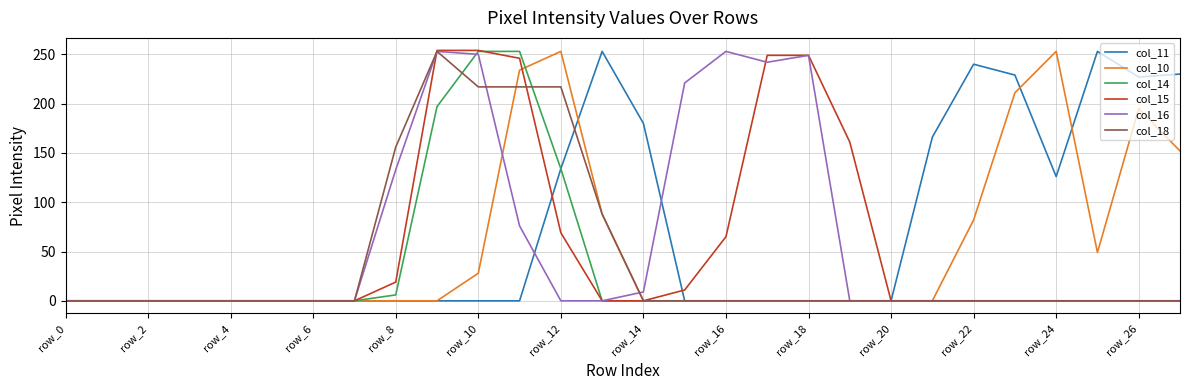

At how many categories does at least one series exceed 58?

19